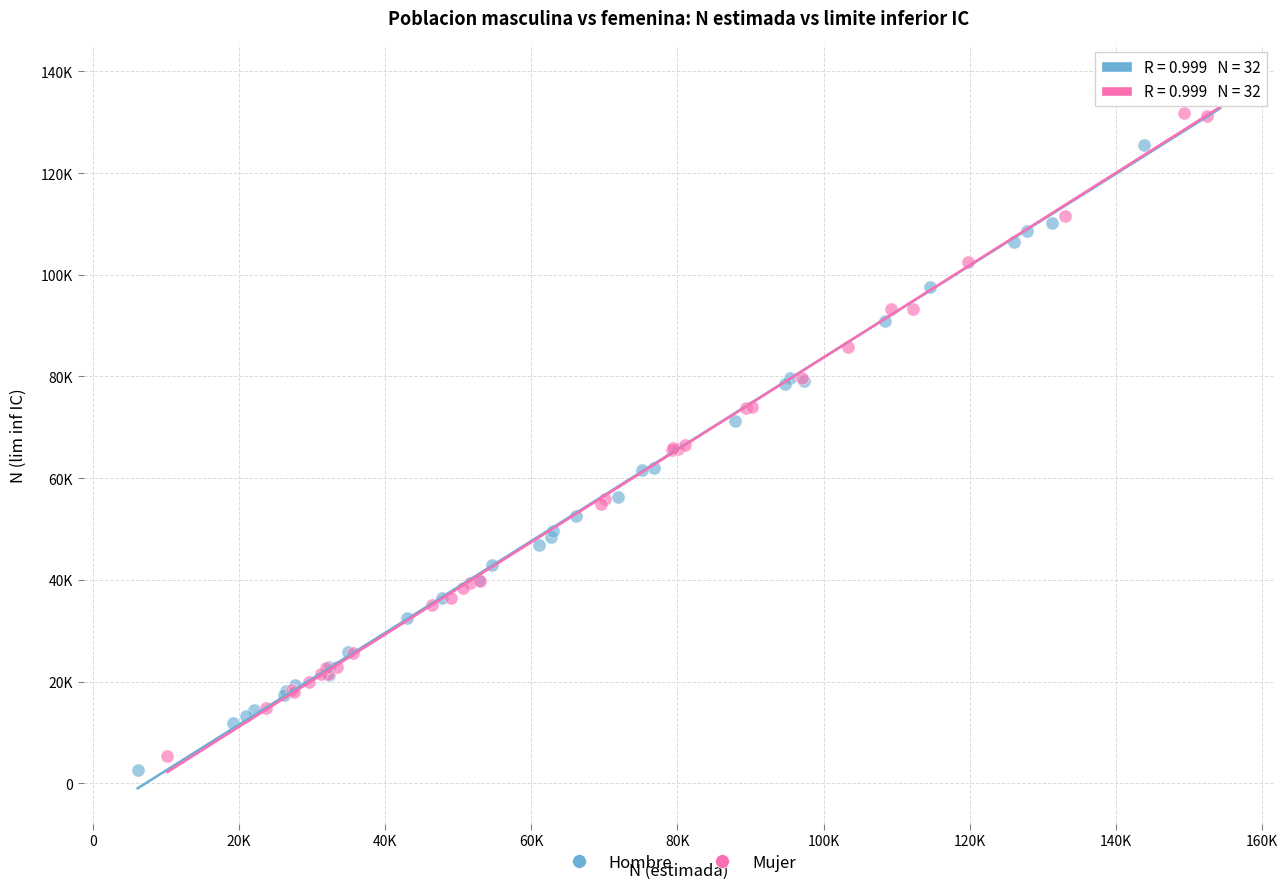

What are all the series names shown in the legend?

Hombre, Mujer